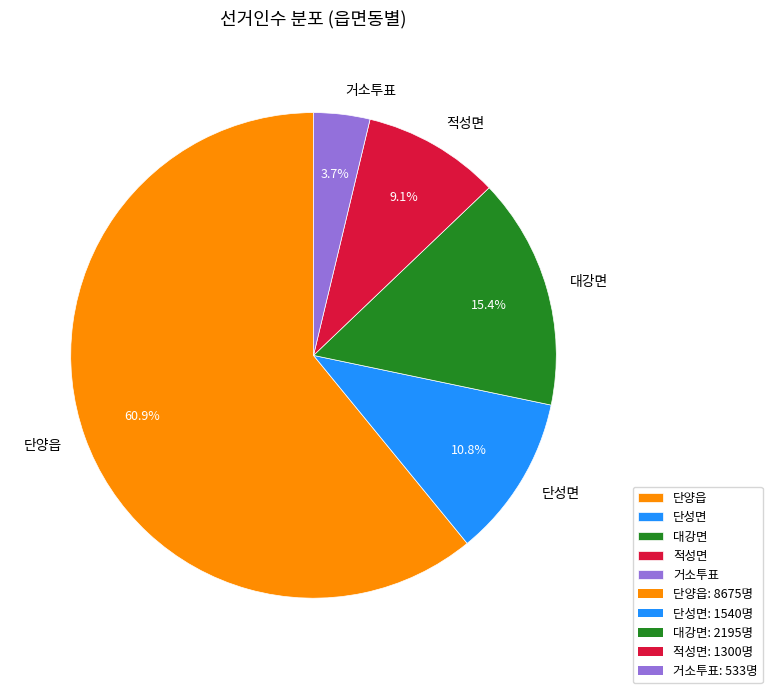

How many segments does this pie chart have?

5